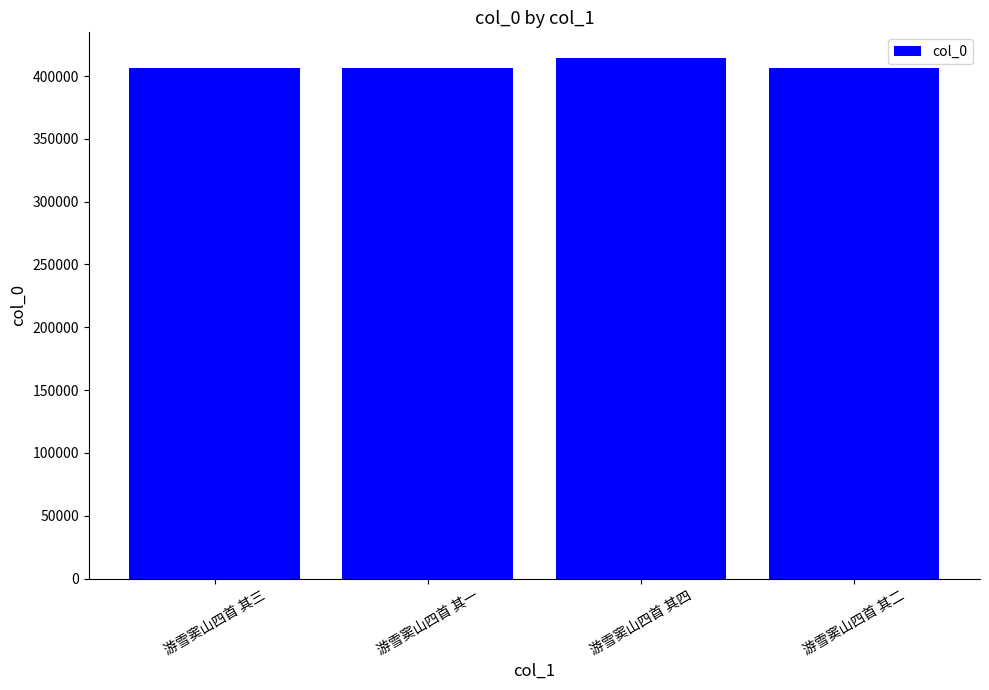

What is the label of the 2nd bar from the right?

游雪窦山四首 其四